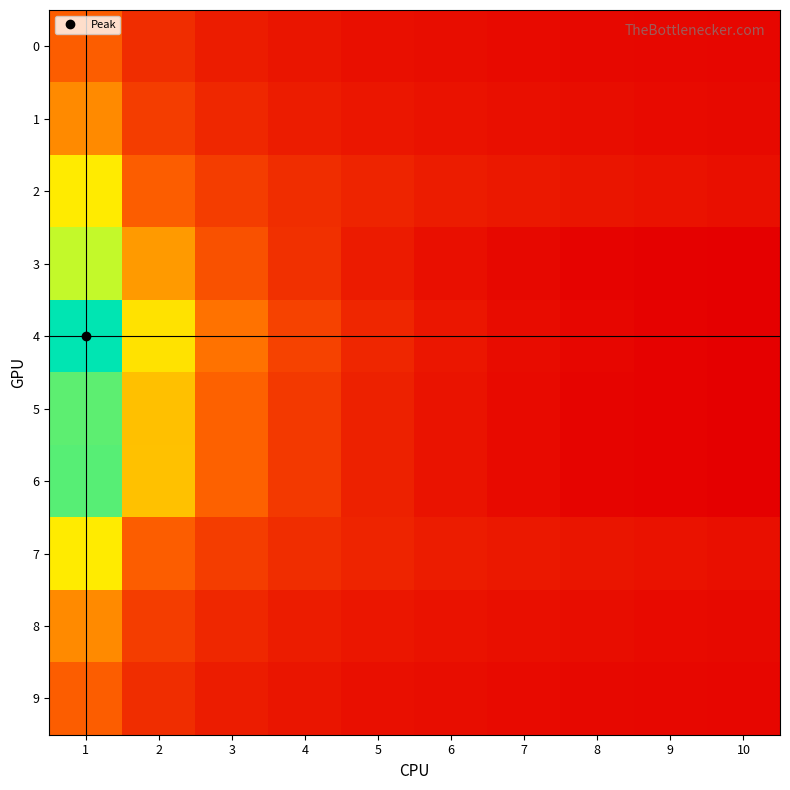

Rank the series at 4 from highest to lowest value.

4, 6, 5, 3, 2, 7, 1, 8, 0, 9